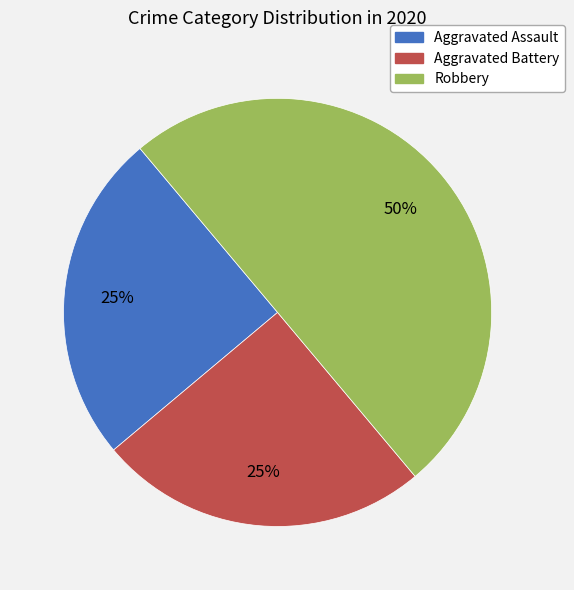

How many slices are in this pie chart?

3